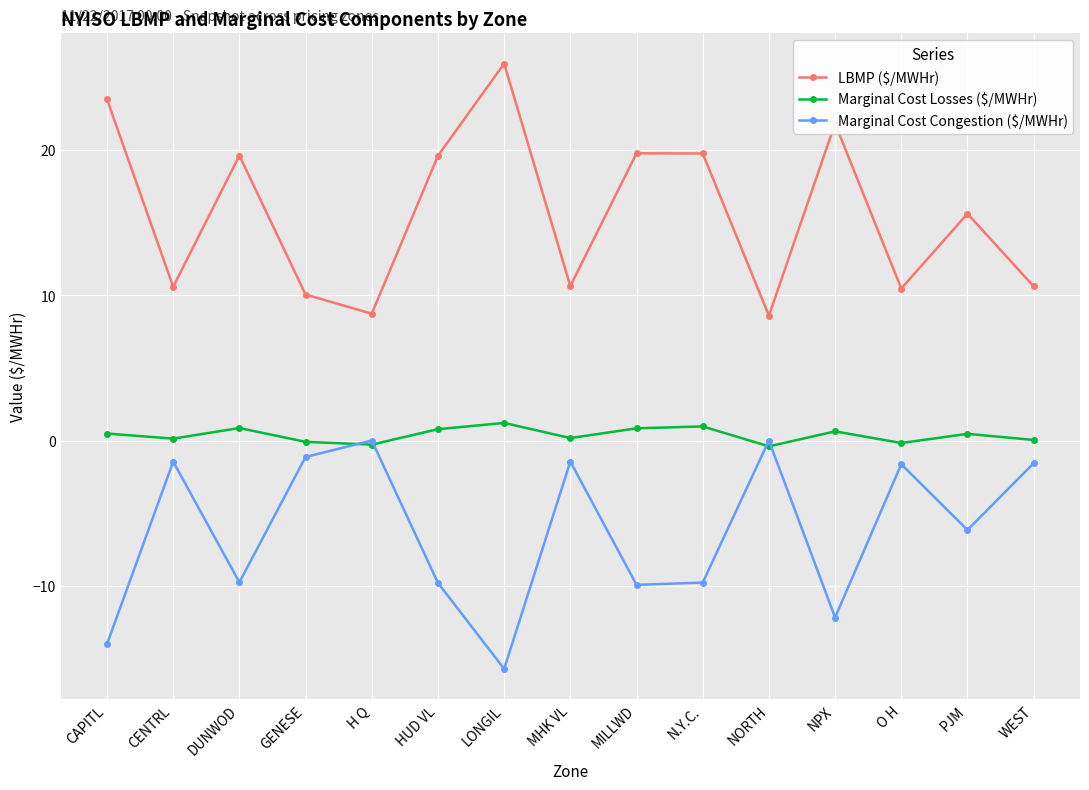

True or false: Marginal Cost Losses ($/MWHr) has a value of 1.0 at N.Y.C..

True